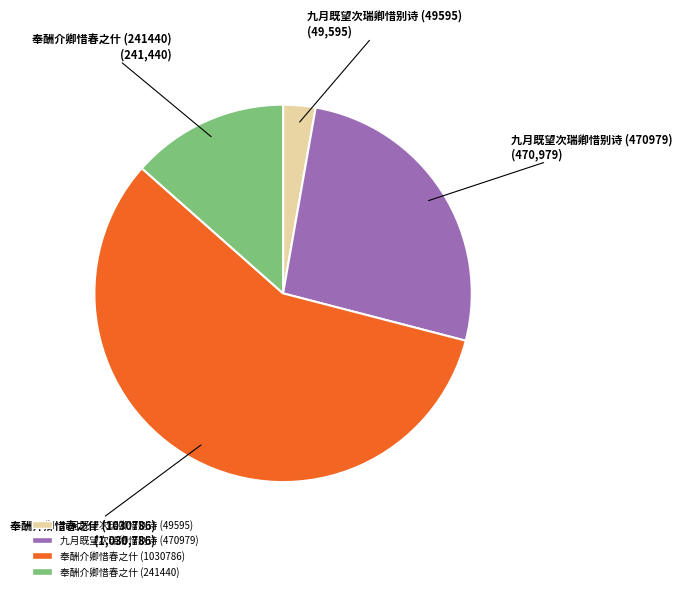

Is the sum of 奉酬介卿惜春之什 (241440) and 九月既望次瑞卿惜别诗 (49595) greater than half?

No